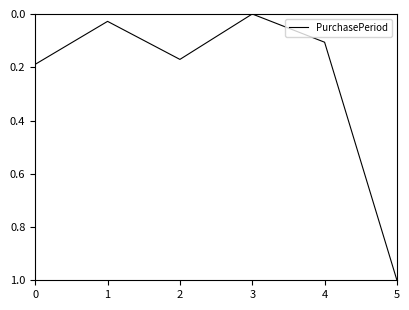

Is it true that the value at 3 is 0.0?

True